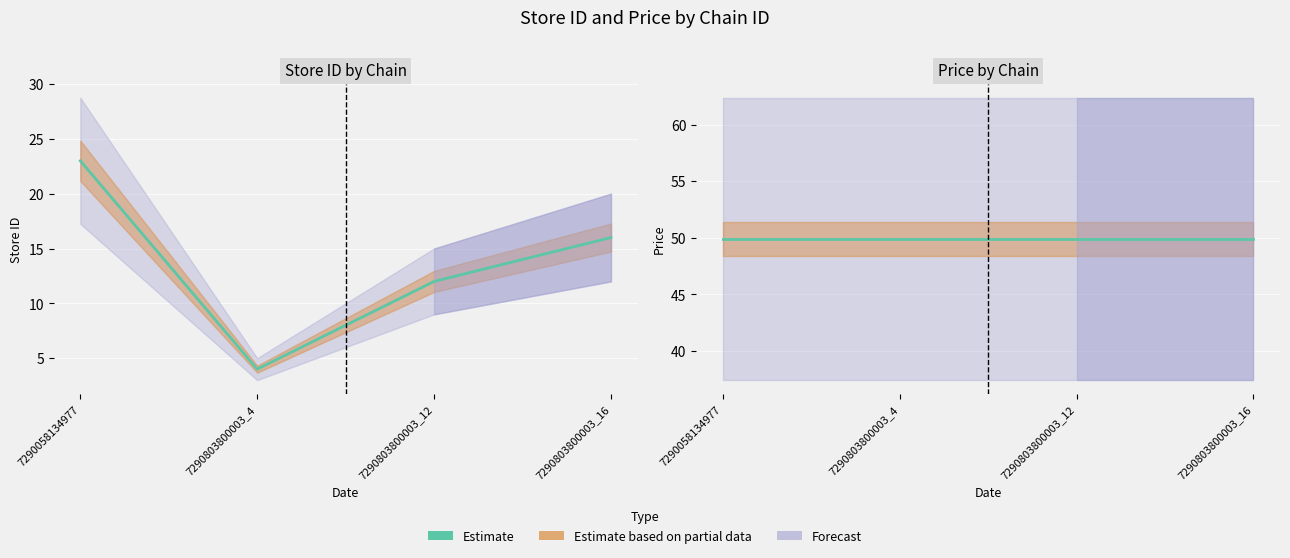

What is the value of the 1st point from the left?

23